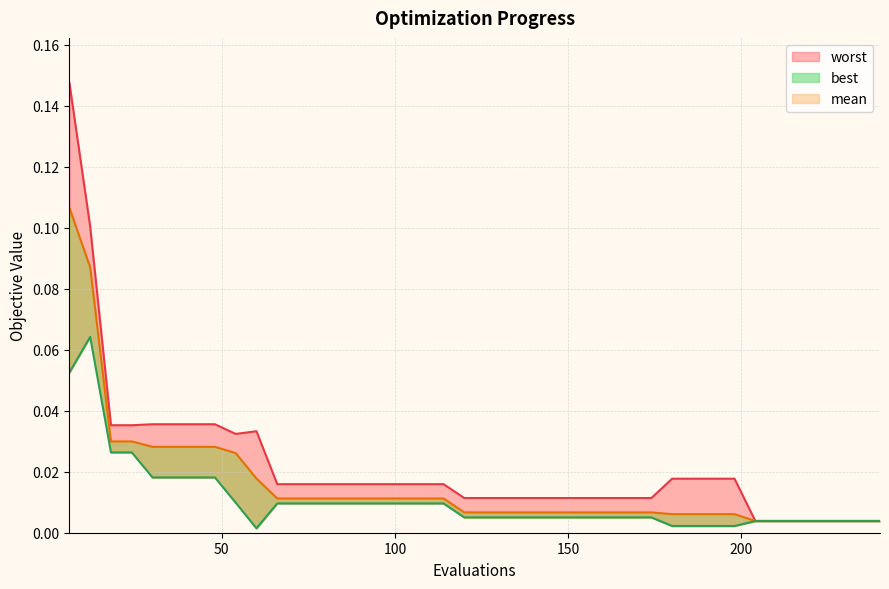

Which series changed the most between 6 and 156?

worst